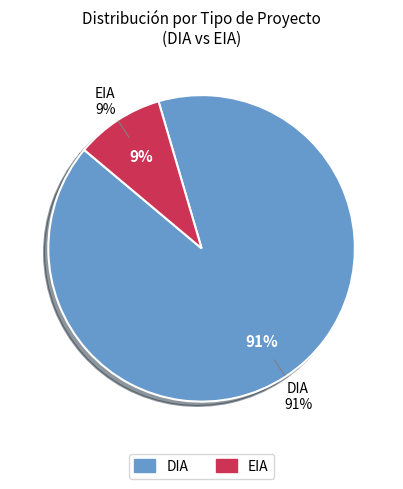

What percentage do EIA and DIA together represent?

100.0%